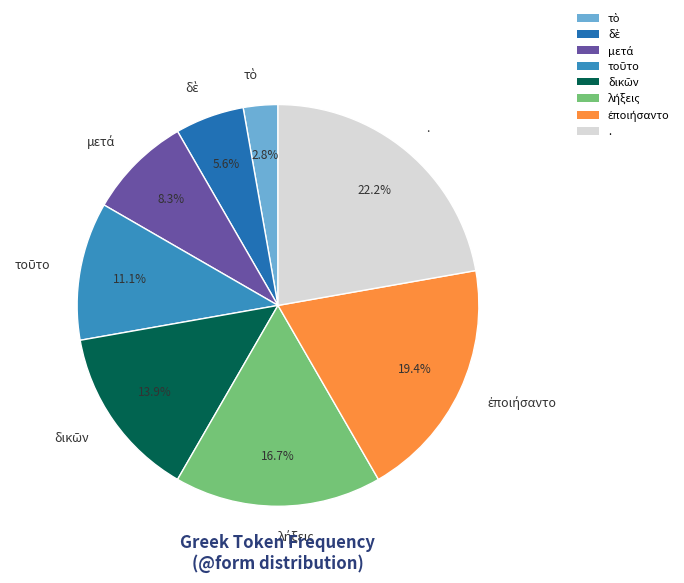

Which slice is the largest?

.